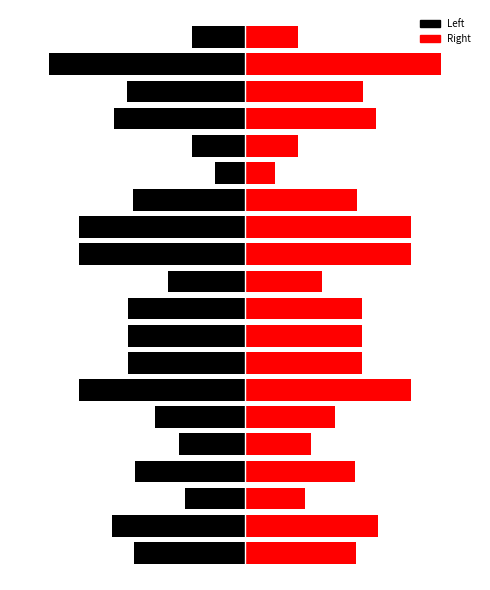

Which series changed the most between 10 and 13?

Left